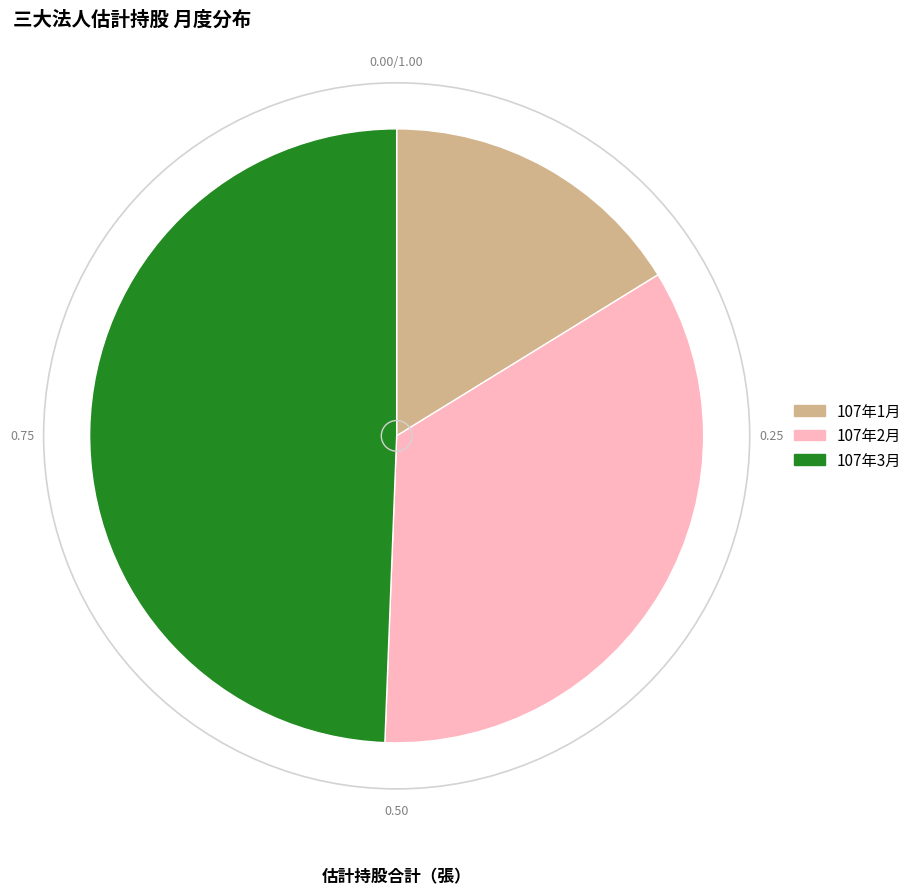

Is there any slice that represents more than half of the pie?

No